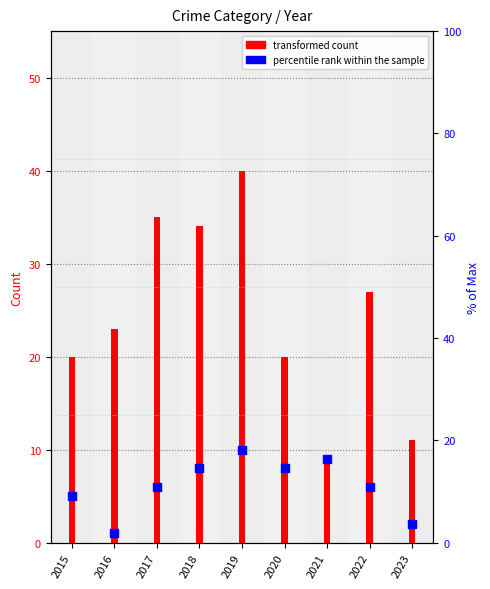

Which has a higher value, 2023 or 2015?

2015